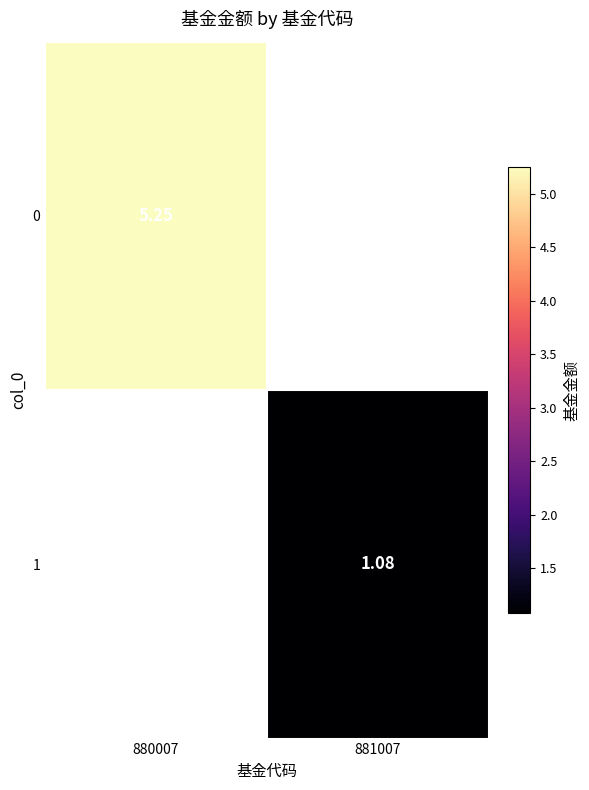

Which has a higher value, 881007 or 880007?

880007